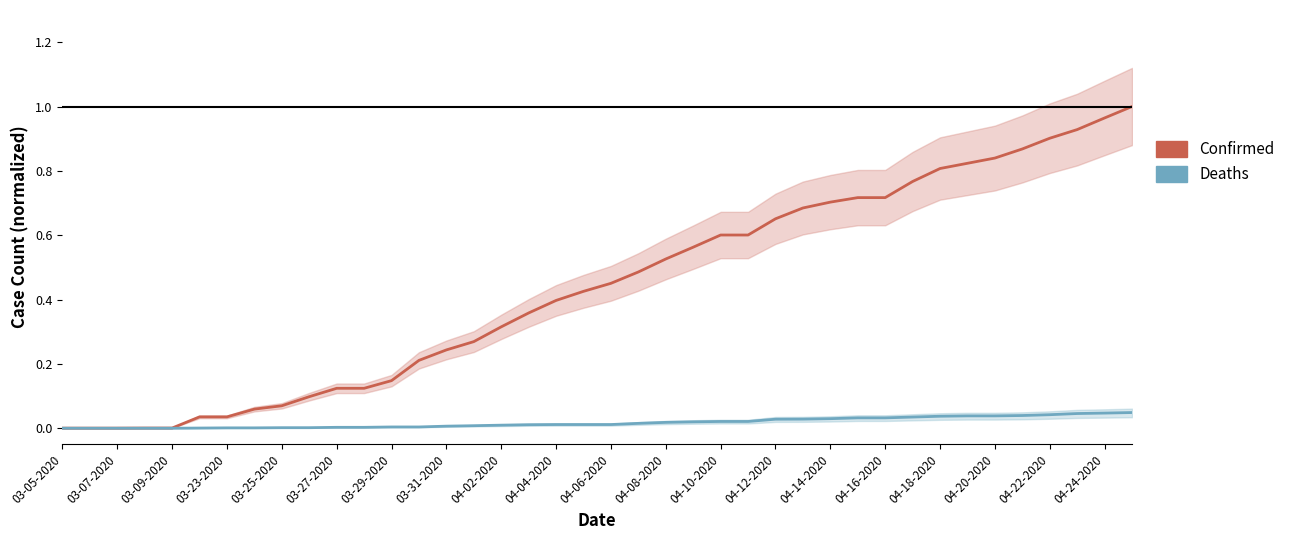

What is the difference between the highest and lowest values at 21?

0.5